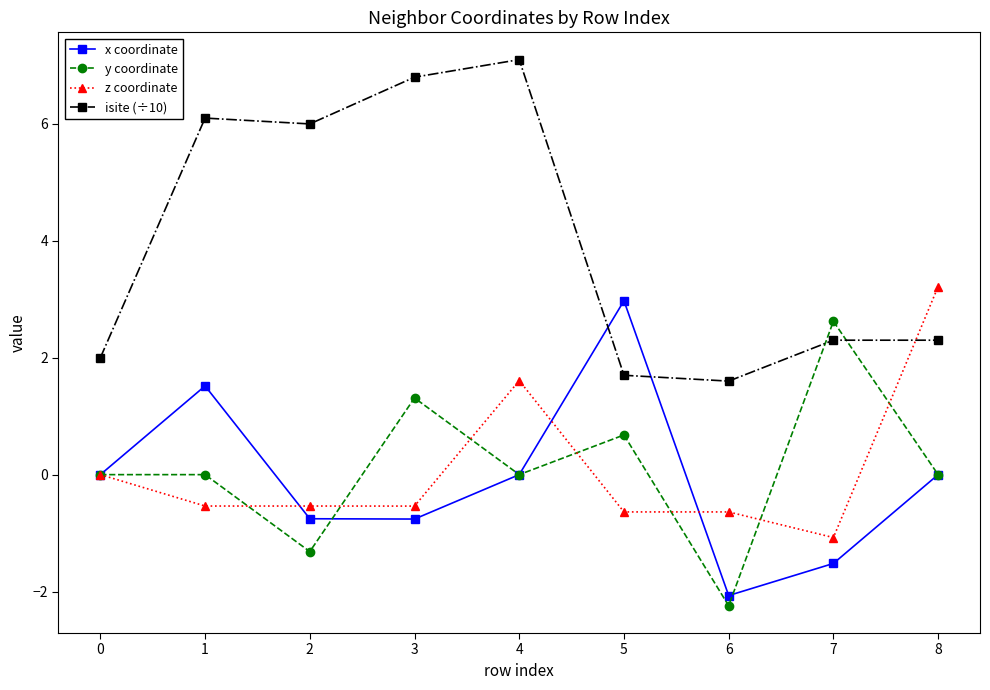

True or false: isite (÷10) has more than 0 points higher than both neighbors.

True